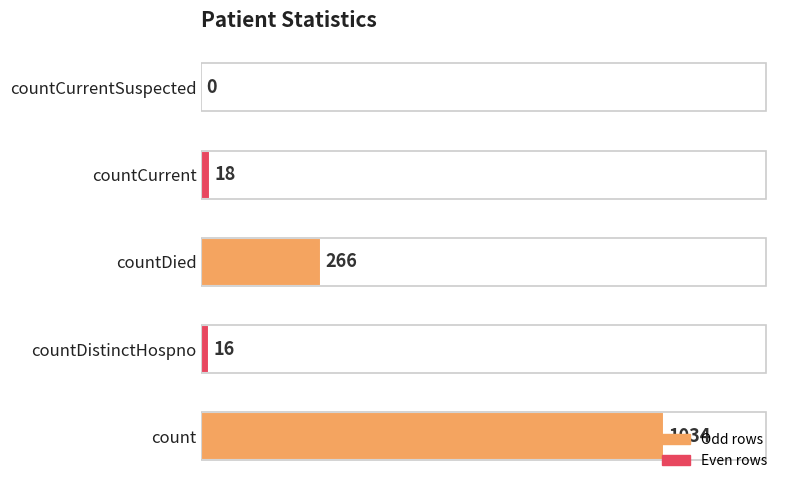

What is the sum of all values?

1334